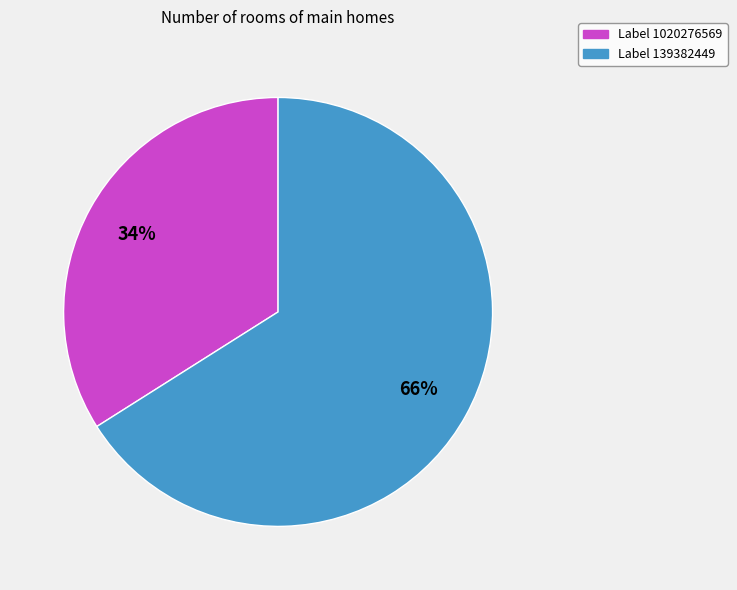

To the nearest percent, what is the average slice percentage?

50%